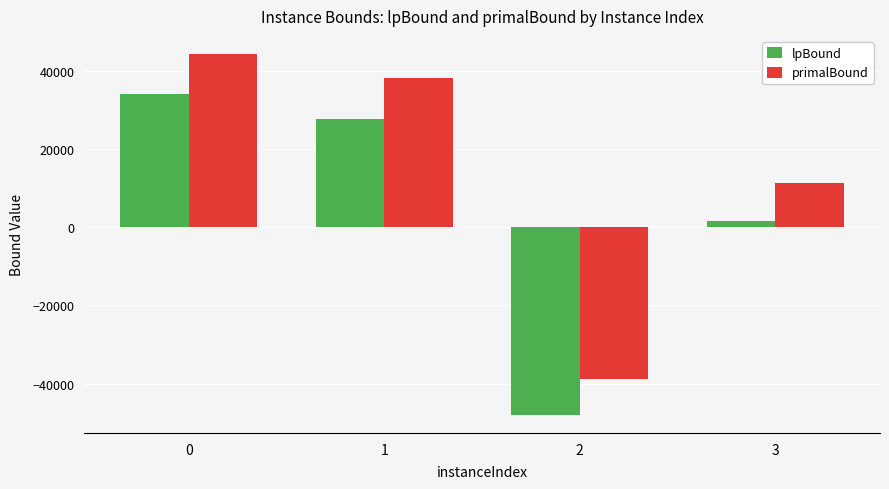

The primalBound series shows -20983.9 at 2. True or false?

False